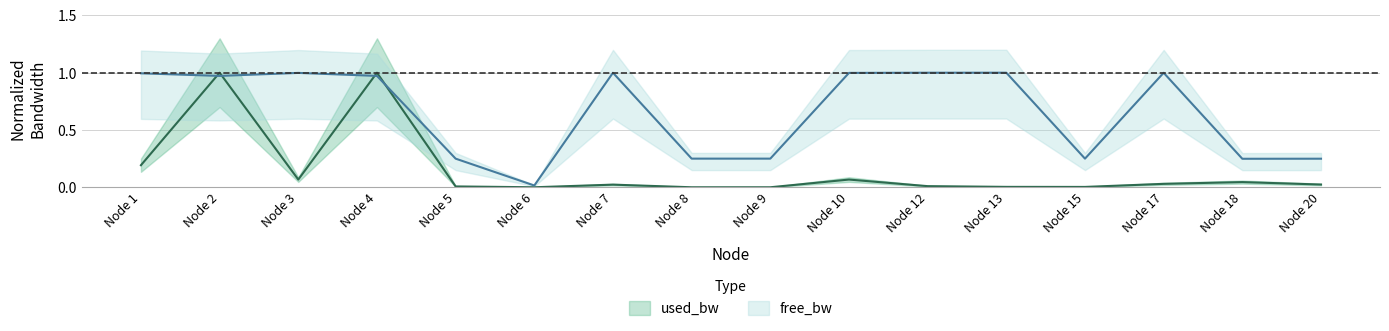

Does the chart have visible grid lines?

Yes